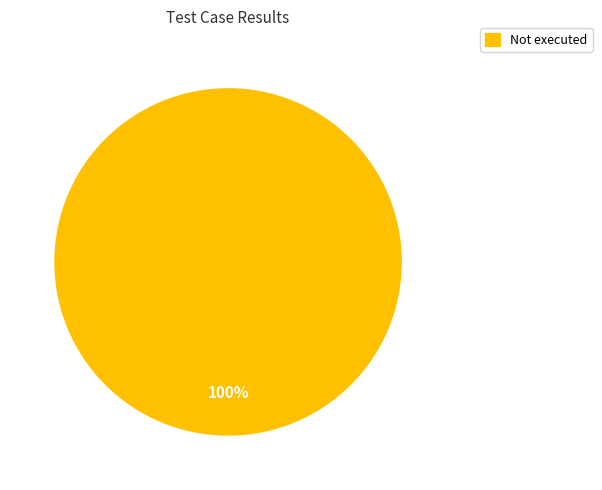

Is it true that Not executed is 90% of the pie?

False